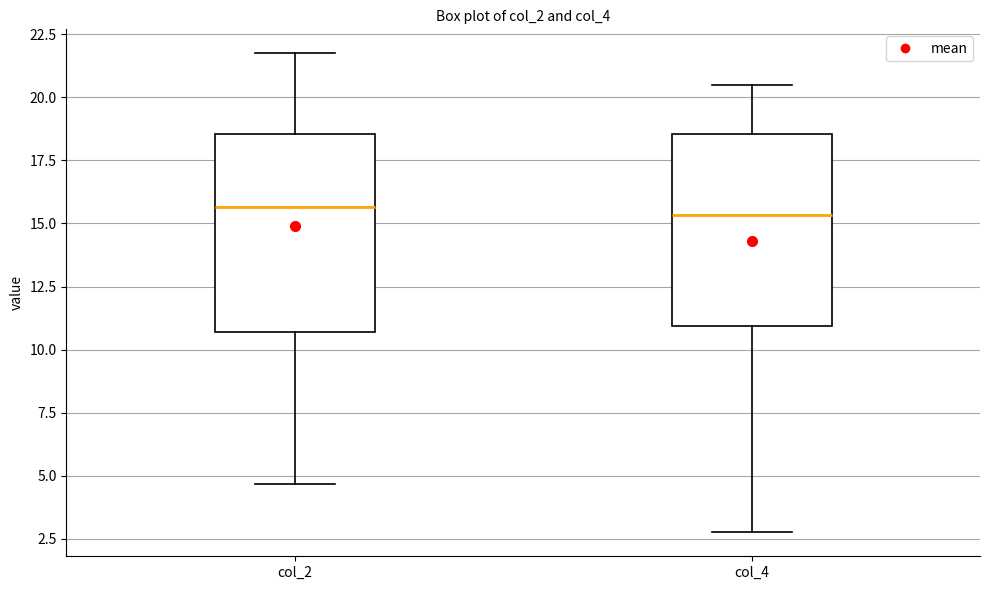

Reading left to right, read every box against the y-axis: the position of its median line, the range the box covers, and the ends of its whiskers. The values are not printed on the chart, so give them approximately, as read against the axis.

col_2: median 15.5, box 10.5 to 18.5, whiskers 4.5 to 22.0
col_4: median 15.5, box 11.0 to 18.5, whiskers 3.0 to 20.5